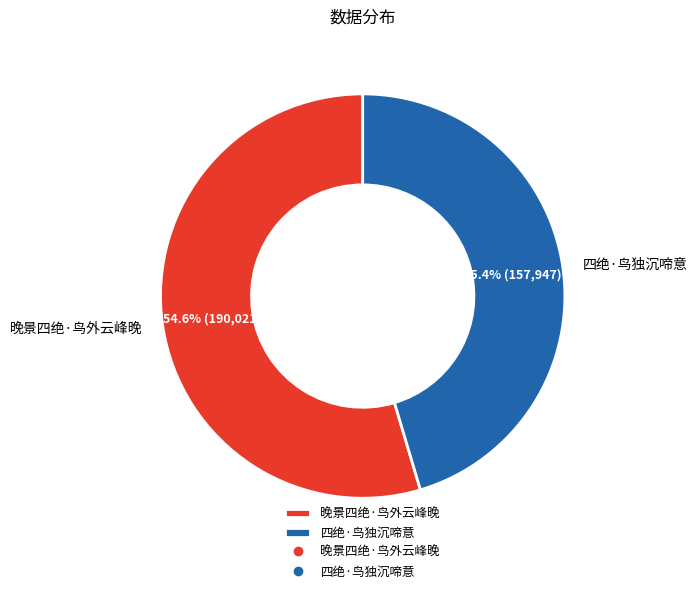

The 四绝·鸟独沉啼意 slice represents 53% of the pie. True or false?

False